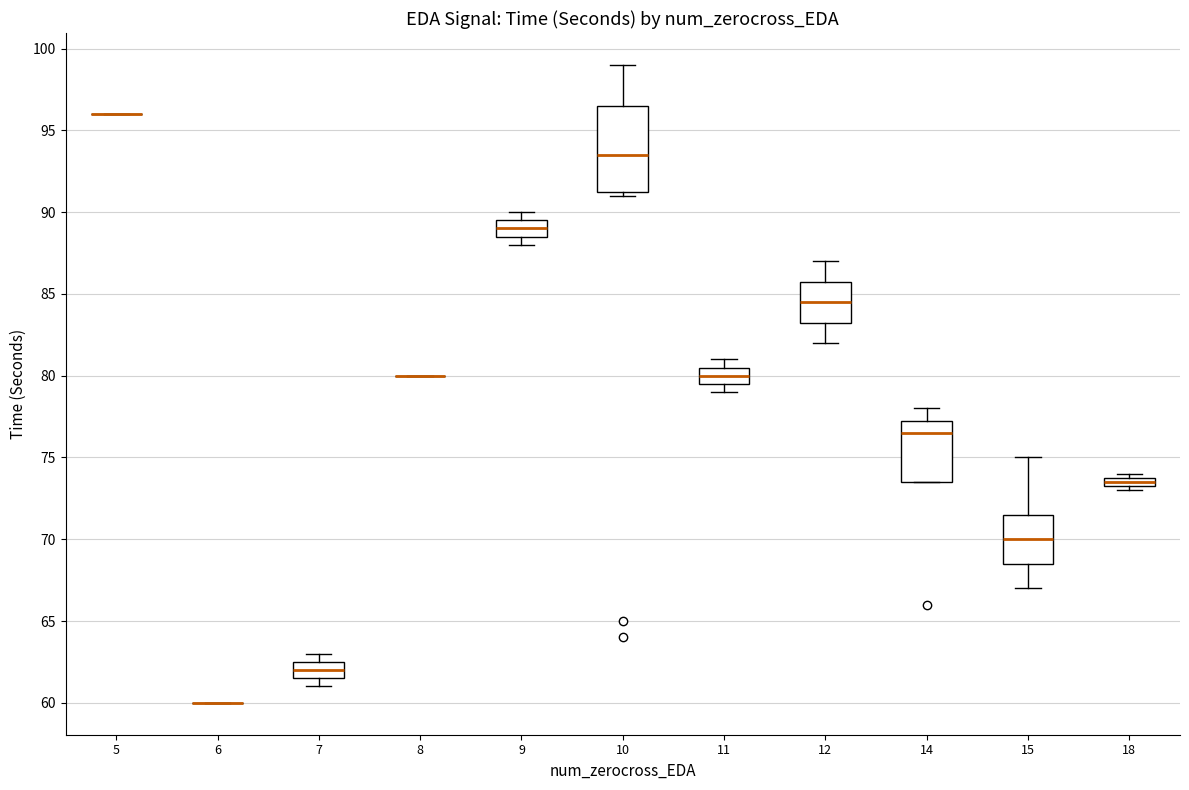

Which box is the tallest, from its lower edge to its upper edge?

10